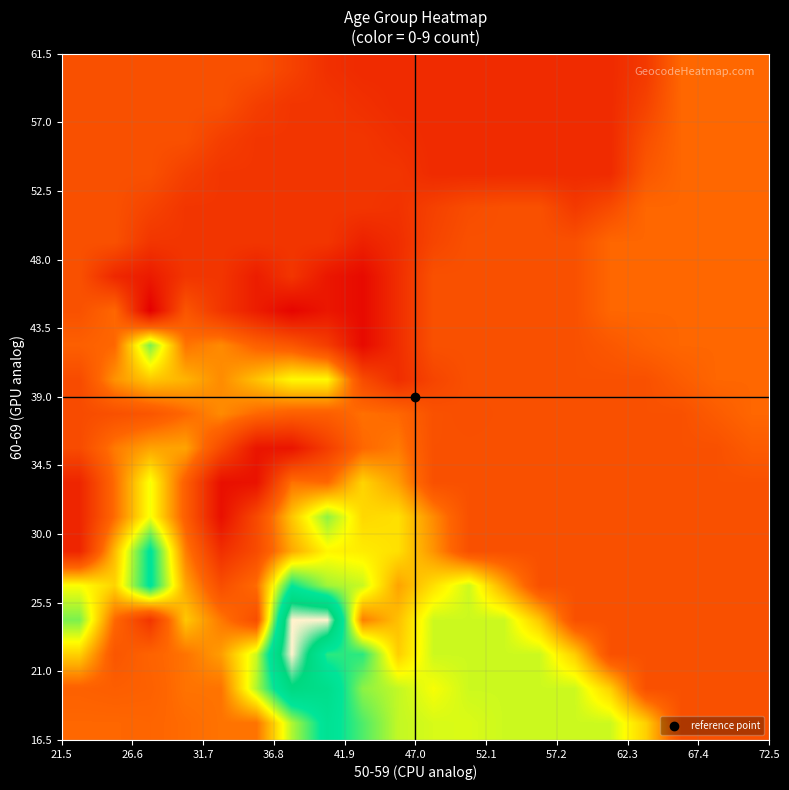

How many distinct data groups are displayed?

20